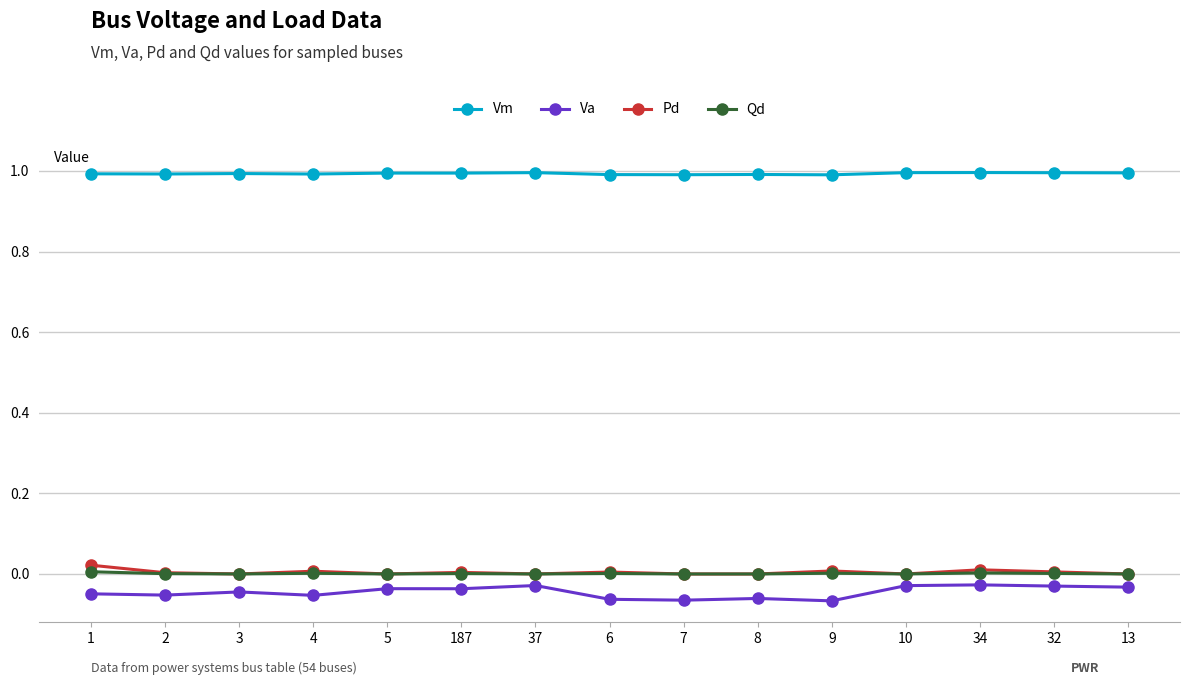

How many series are shown in this chart?

4